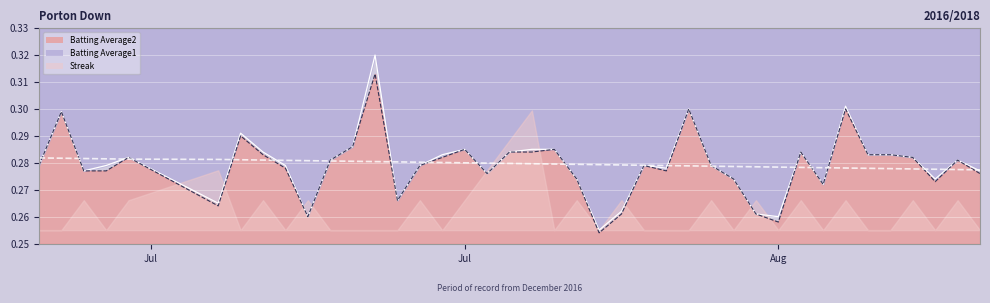

At how many categories does at least one series exceed 0?

40